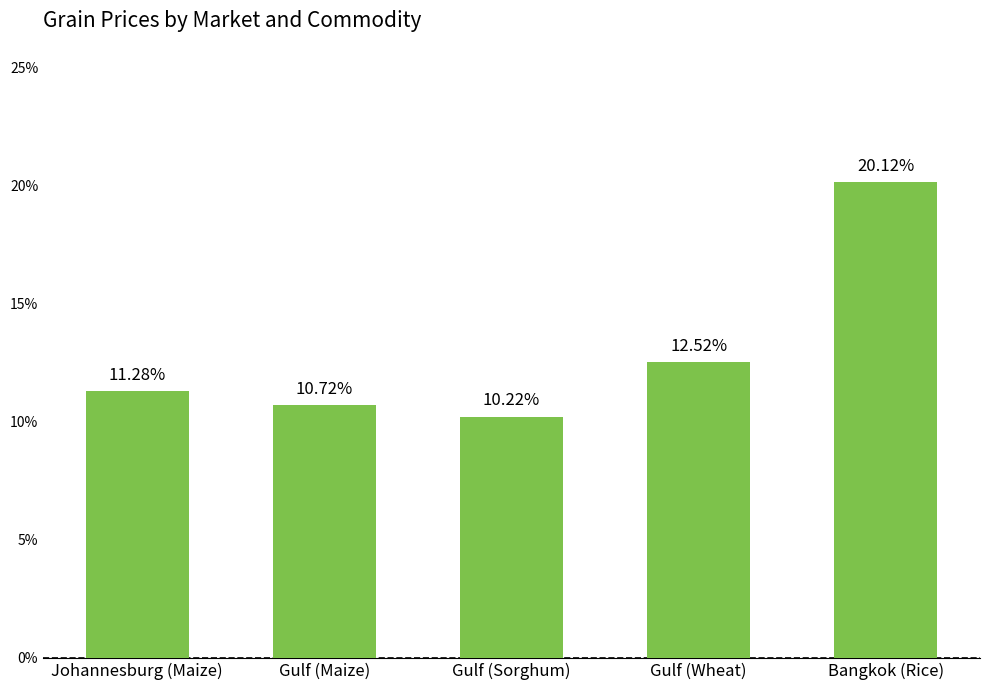

What is the smallest value displayed?

0.1